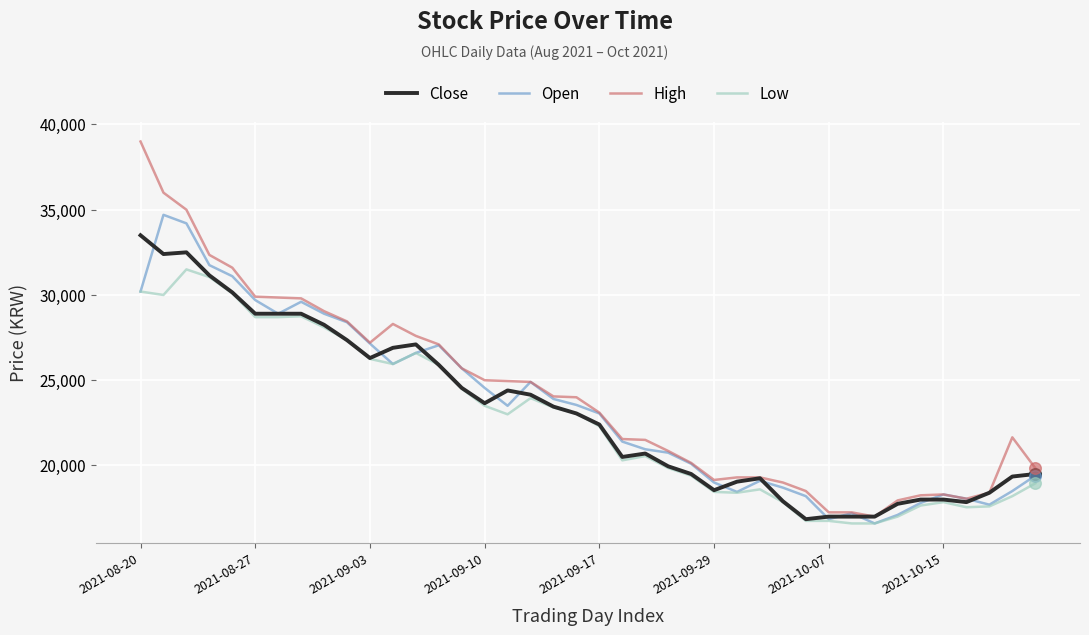

Which series has the largest range (max minus min)?

High